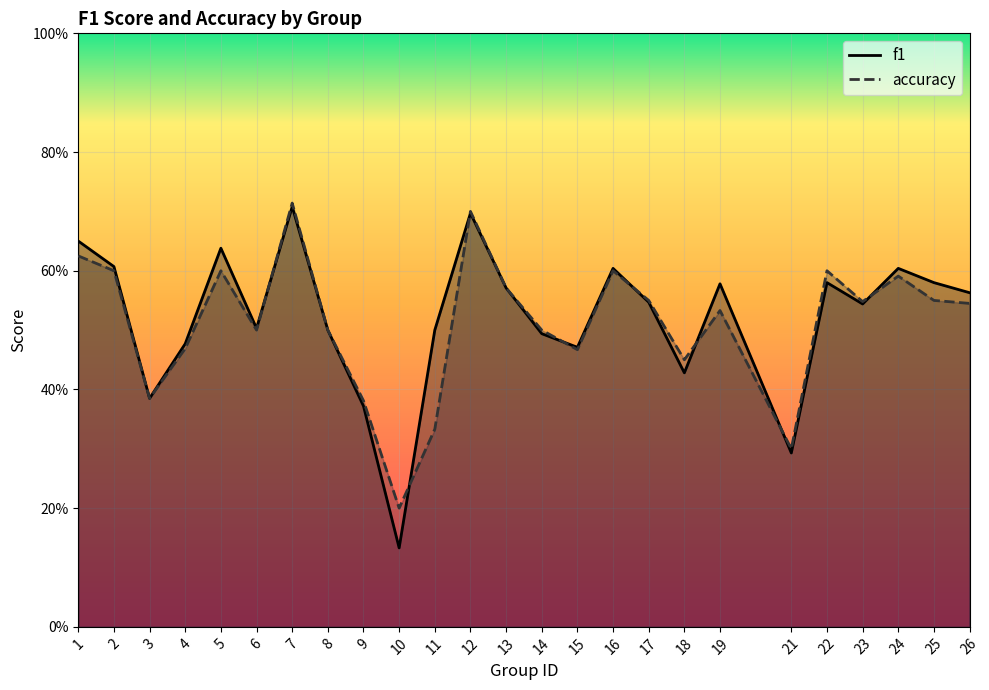

What is the difference between the second highest and minimum values in the f1 series?

0.6